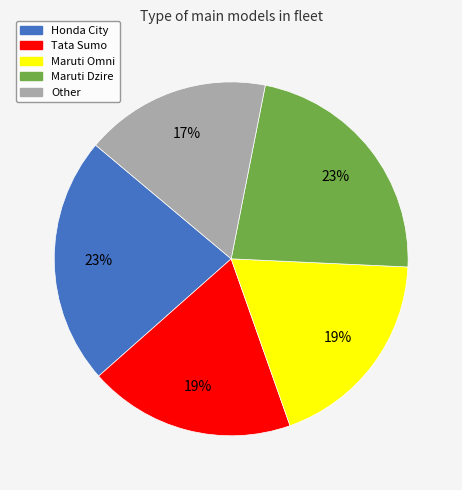

Approximately how many times larger is the value at Maruti Omni compared to Honda City?

0.8